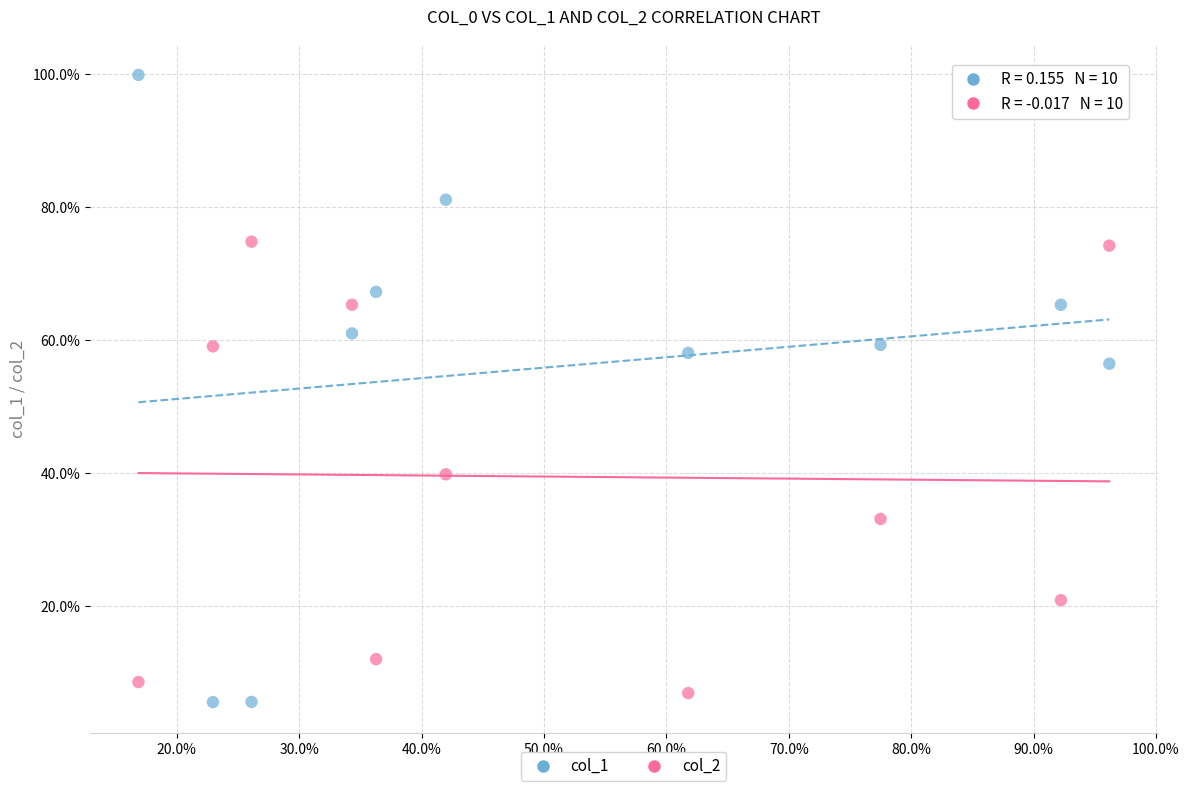

What are all the series names shown in the legend?

col_1, col_2